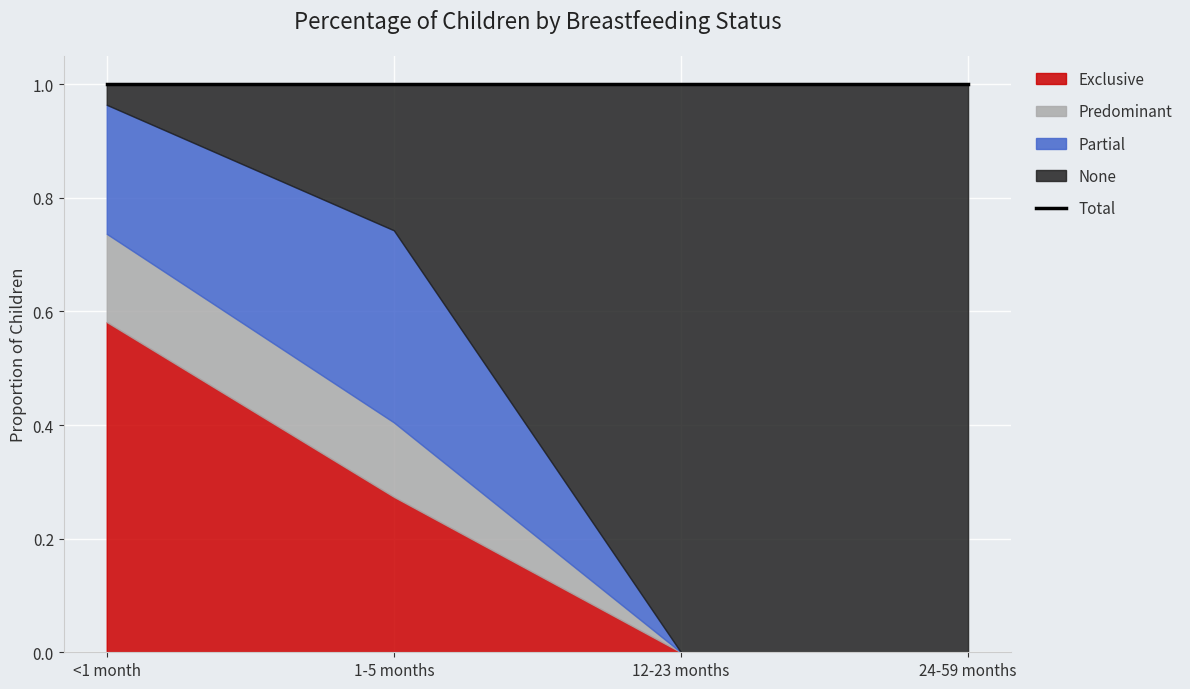

Reading left to right, extract all data points from this chart.

Exclusive: 0.6	0.3	0.0	0.0
Predominant: 0.2	0.1	0.0	0.0
Partial: 0.2	0.3	0.0	0.0
None: 0.0	0.3	1.0	1.0